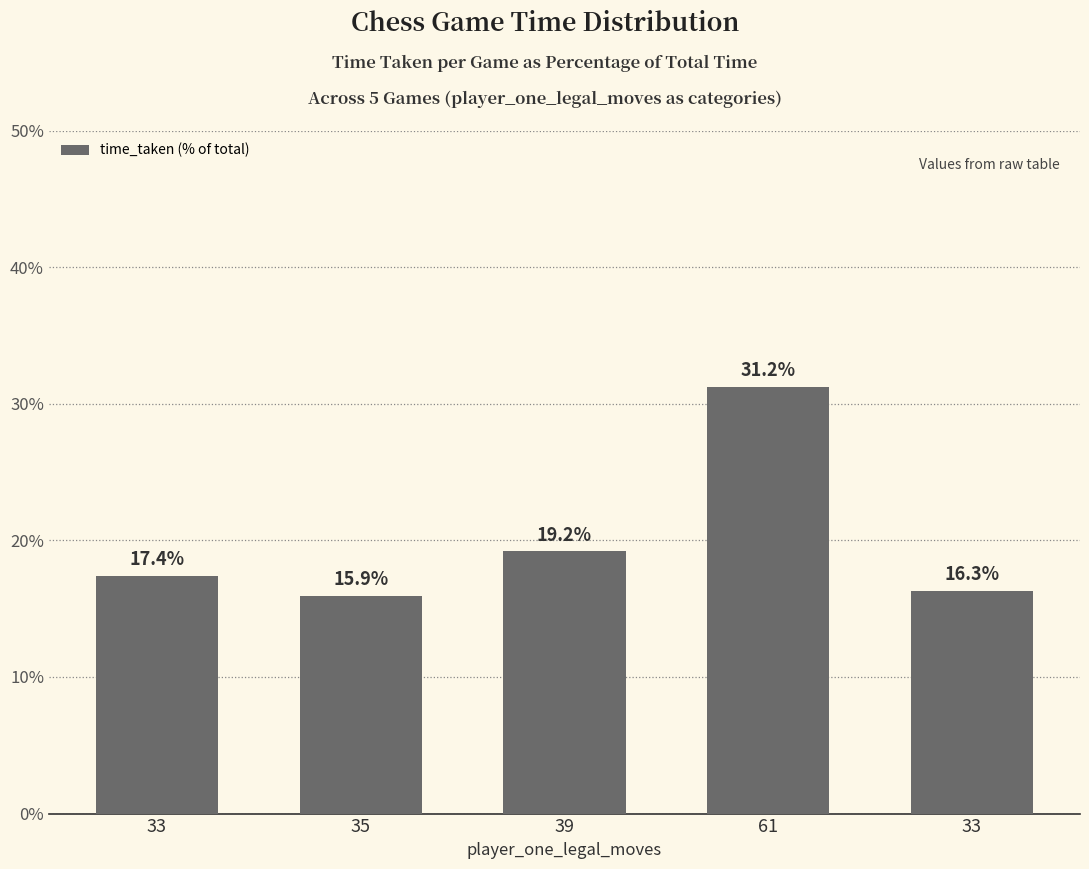

Are the bars horizontal?

No